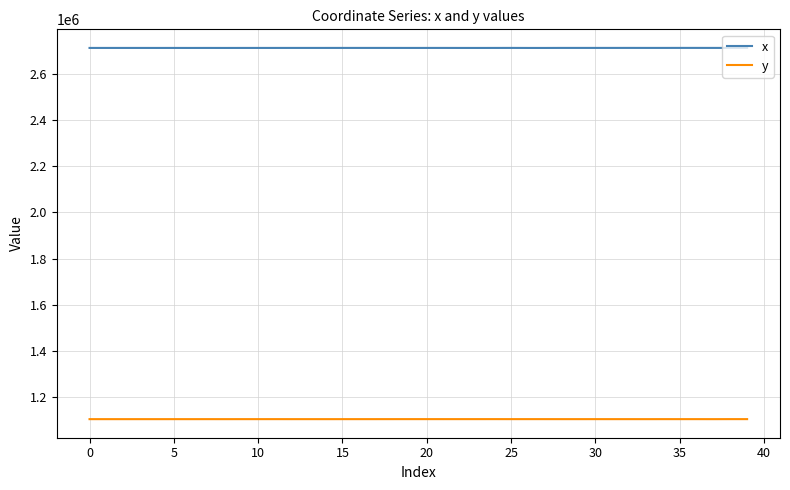

True or false: y and x cross at least once.

False